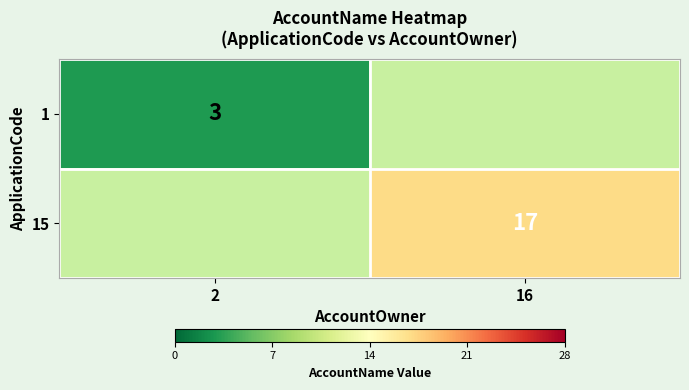

True or false: 1 has a value of 3 at 2.

True